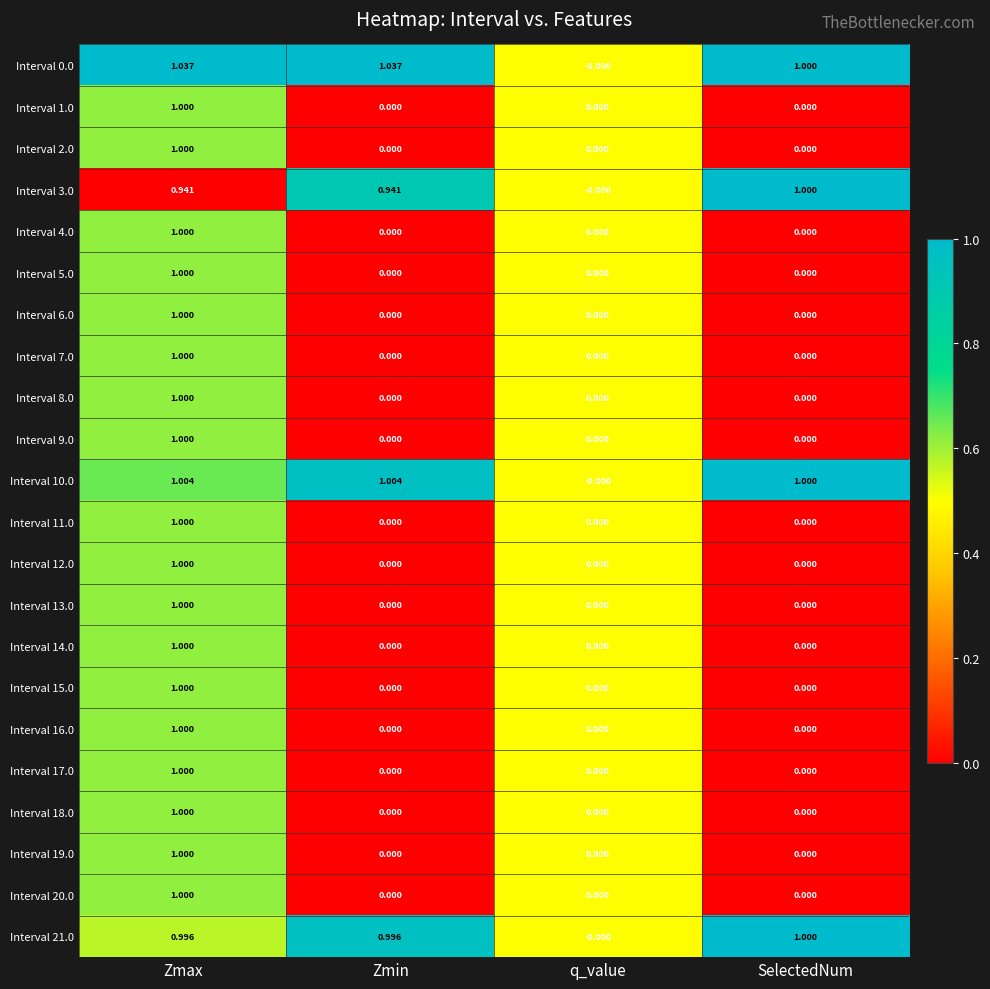

At which category is the sum across all series the highest?

Zmax